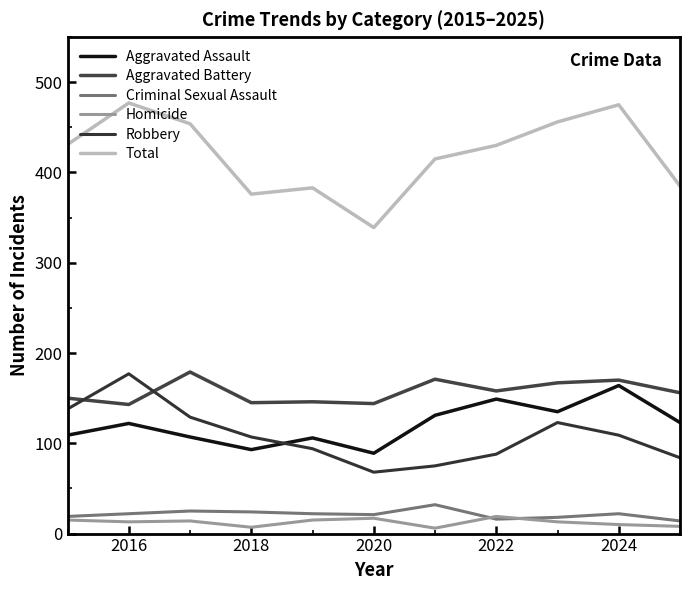

At how many categories does at least one series exceed 53?

11